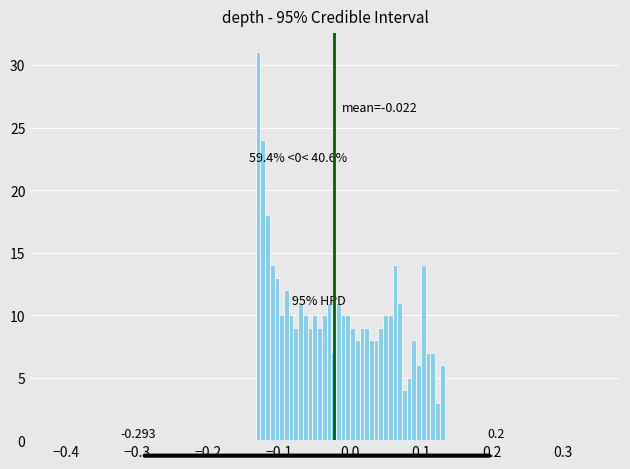

Read against the x-axis, roughly where is the centre of the tallest bar?

-0.13